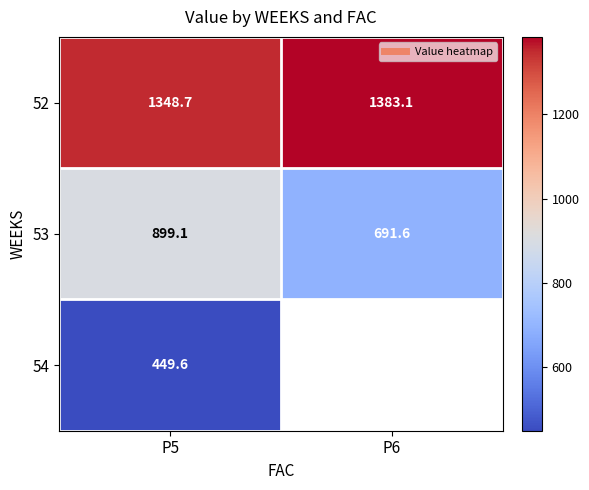

Where does the 53 series first go above 899?

P5